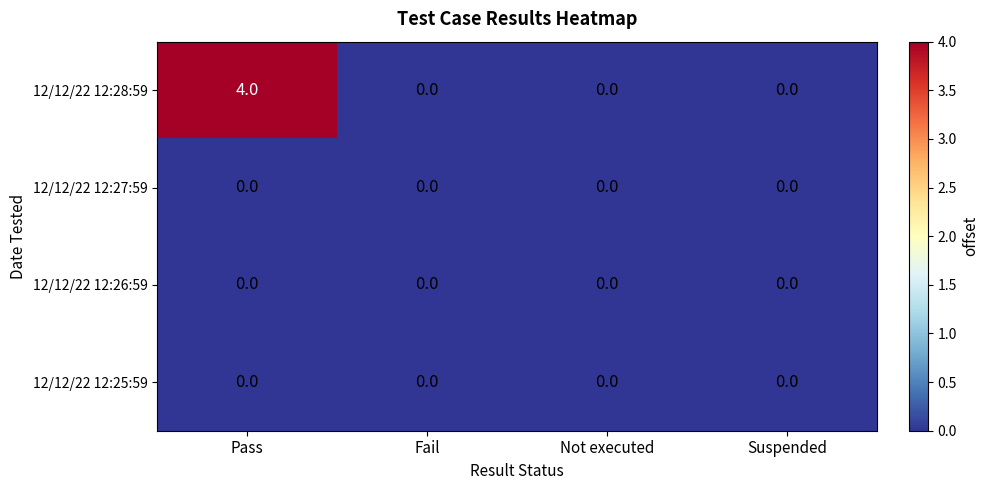

True or false: 12/12/22 12:28:59 has a value of 2 at Suspended.

False